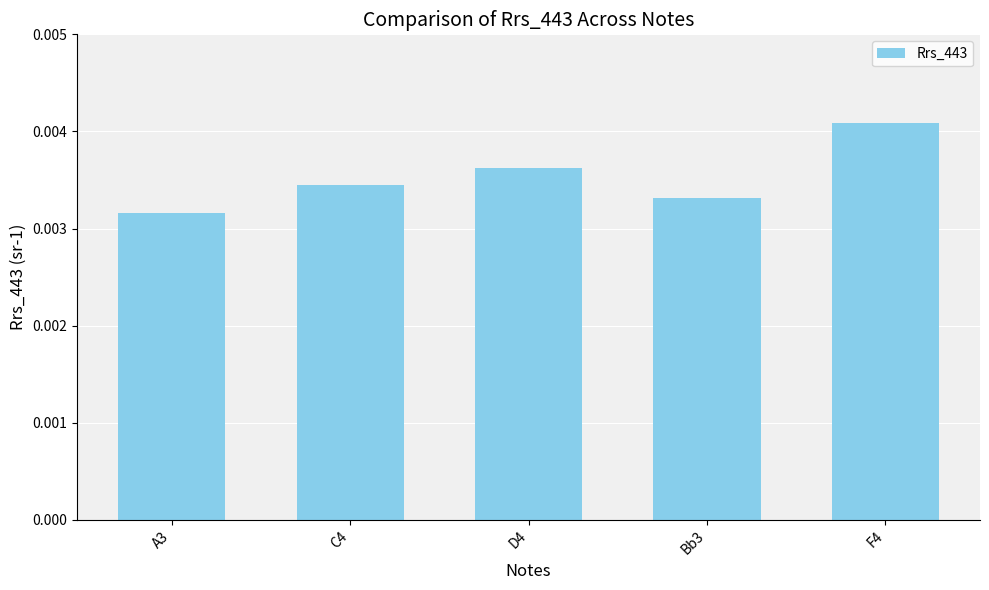

Rank the categories by value from lowest to highest.

A3, Bb3, C4, D4, F4